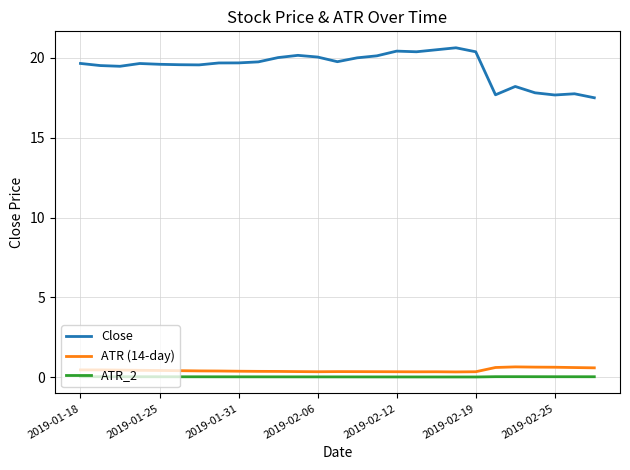

True or false: ATR (14-day) and Close intersect in this chart.

False